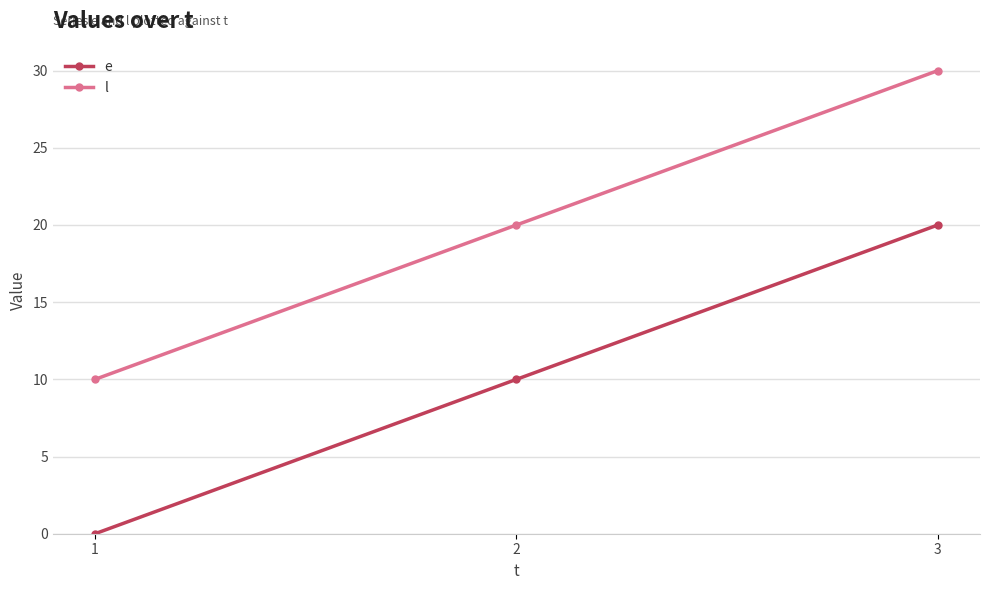

What is the average value of the l series?

20